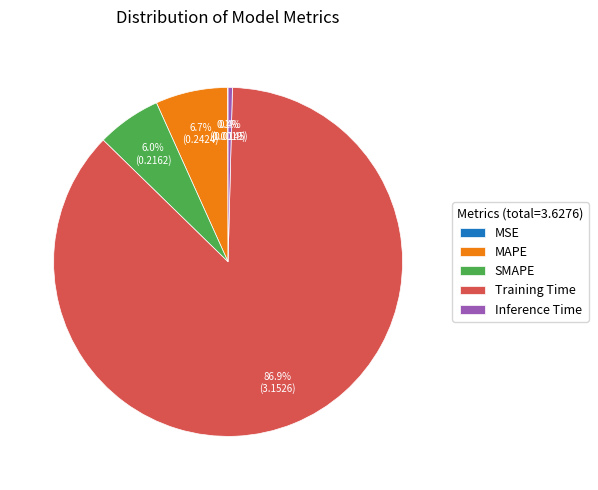

What is the largest slice in the pie chart?

Training Time